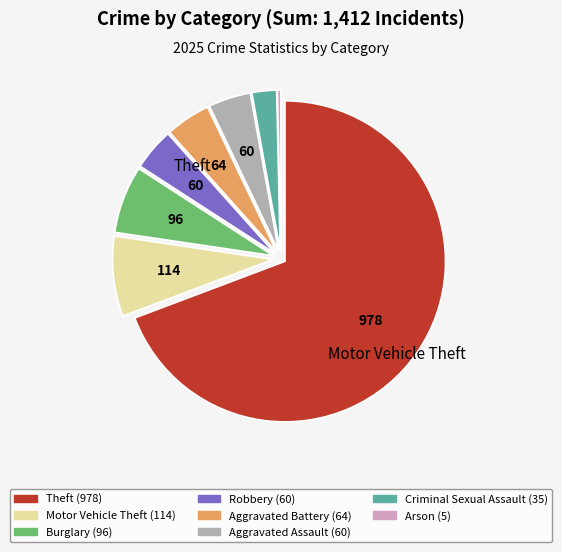

Does any single category account for the majority?

Yes